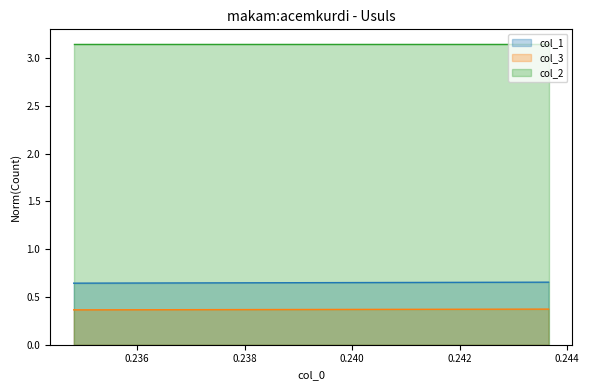

Rank the series by their maximum value, from highest to lowest.

col_2, col_1, col_3